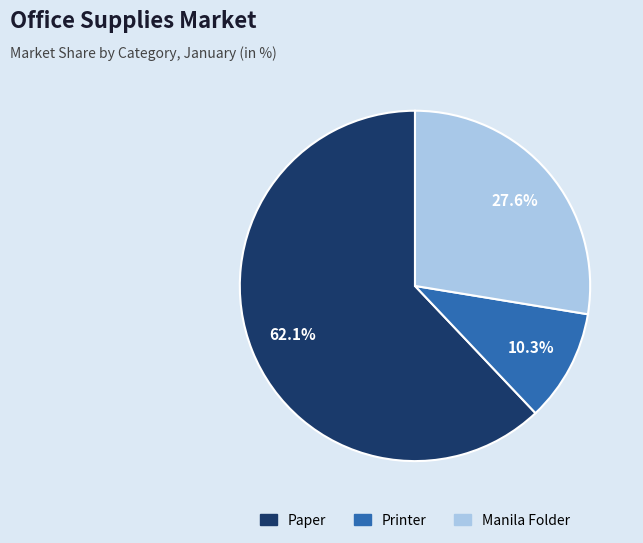

Does any single category account for the majority?

Yes